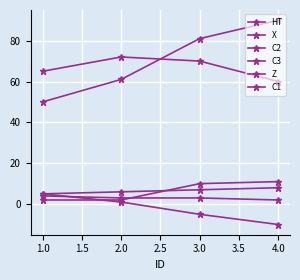

How many data points in C1 are less than 10?

2